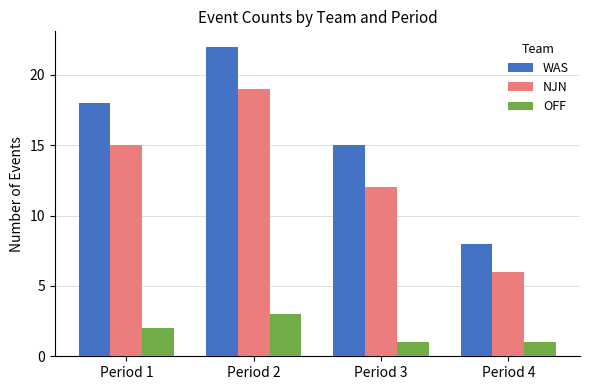

List the labels in order of WAS value, largest first.

Period 2, Period 1, Period 3, Period 4